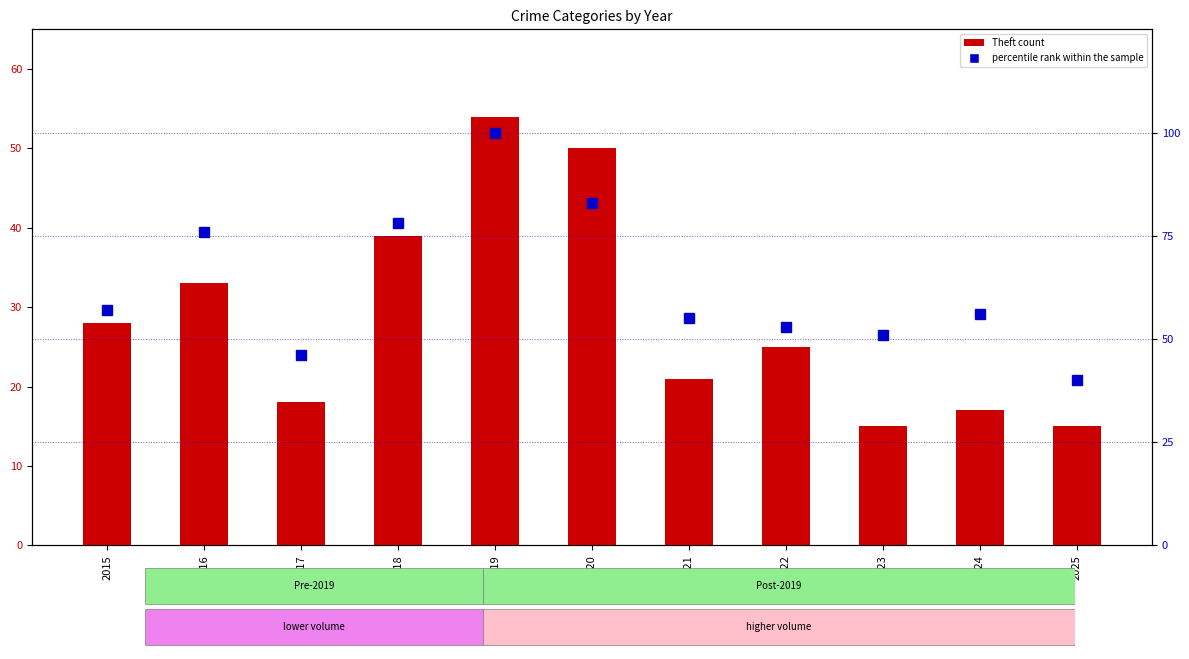

The value of percentile rank within the sample at 2025 is 19. True or false?

False